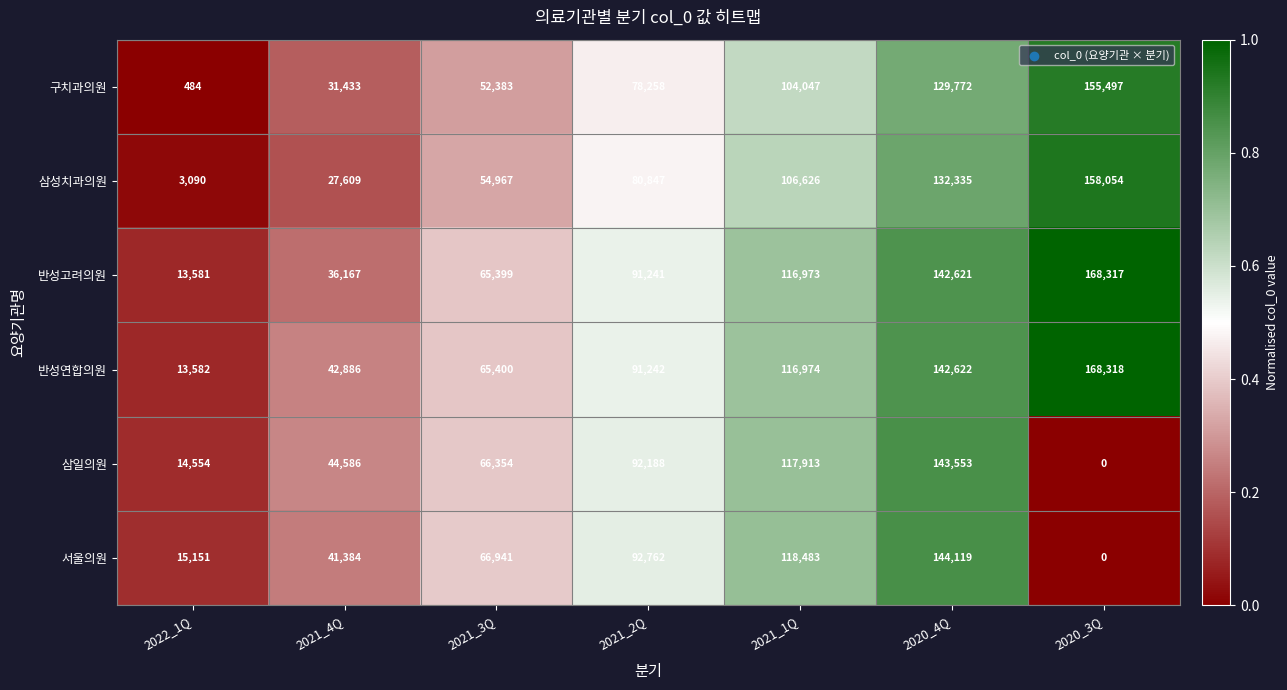

What is the sum of all 반성고려의원 values?

634299